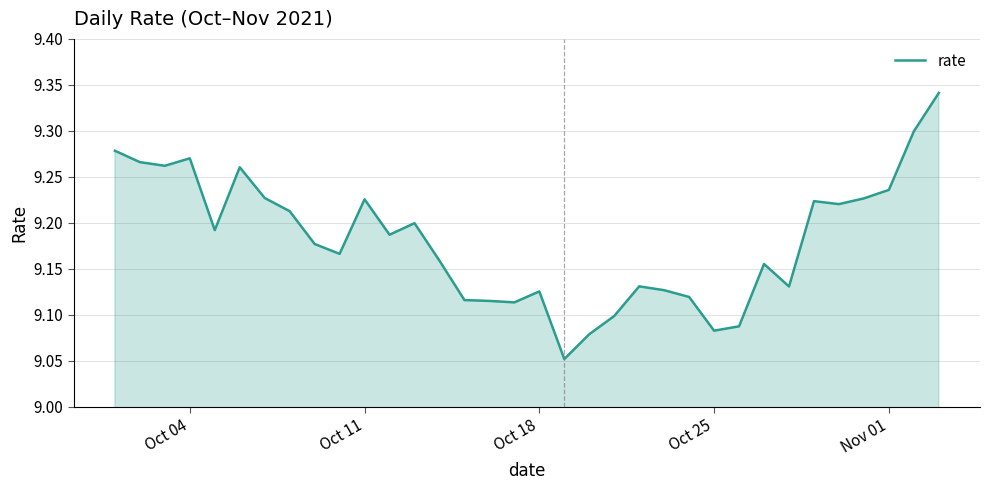

What is the difference between the maximum and minimum values?

0.3